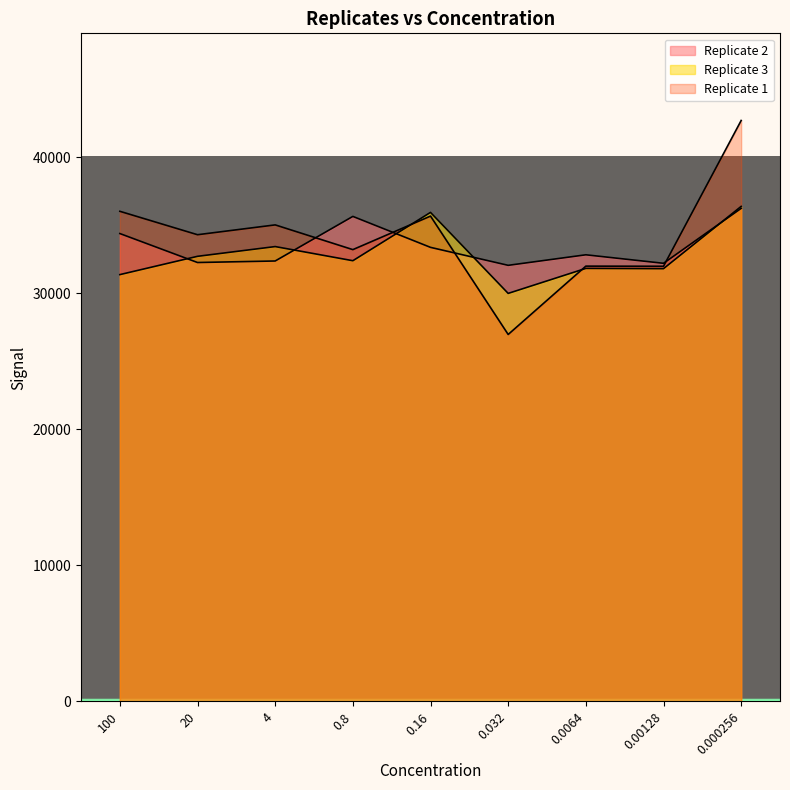

List the series in order of their overall mean, lowest first.

Replicate 3, Replicate 2, Replicate 1